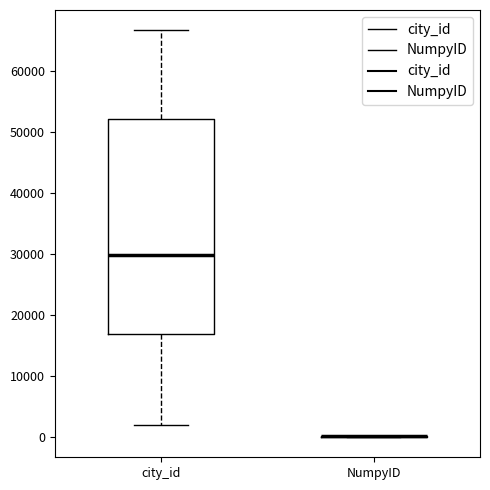

Reading left to right, read every box against the y-axis: the position of its median line, the range the box covers, and the ends of its whiskers. The values are not printed on the chart, so give them approximately, as read against the axis.

city_id: median 30000, box 17000 to 52000, whiskers 2000 to 67000
NumpyID: box collapsed to a line at 0, whiskers 0 to 0